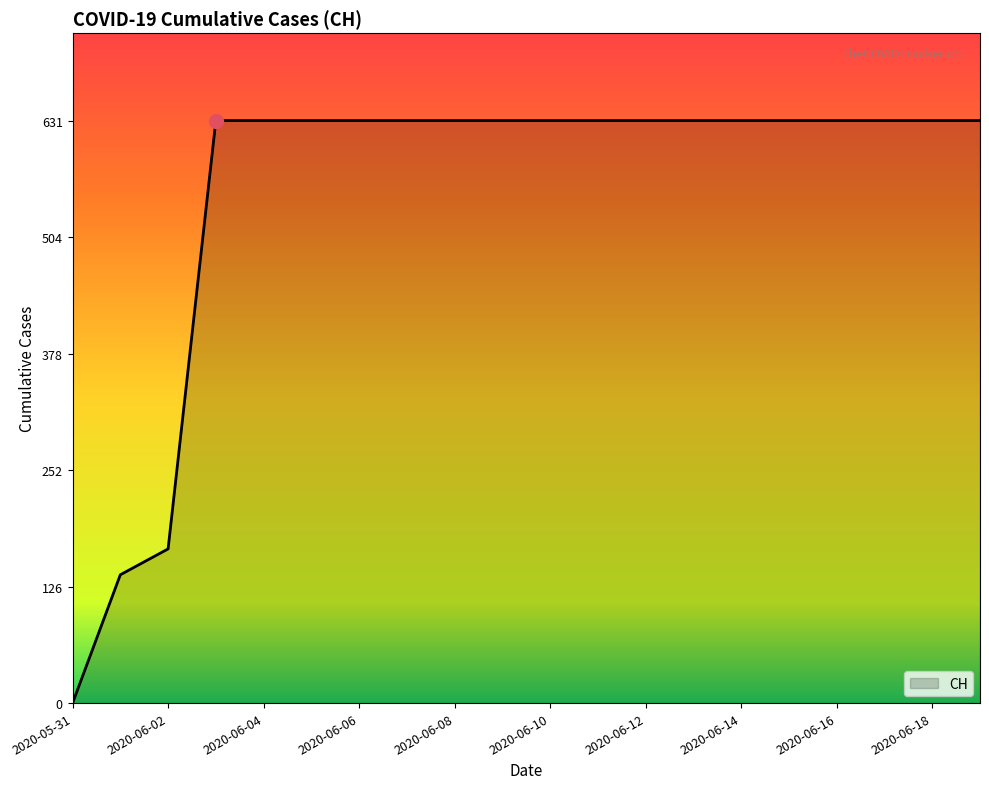

How many lines are shown in the chart?

1